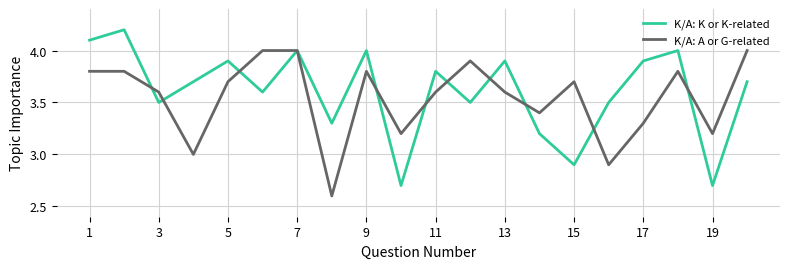

Rank the series by their maximum value, from highest to lowest.

K/A: K or K-related, K/A: A or G-related